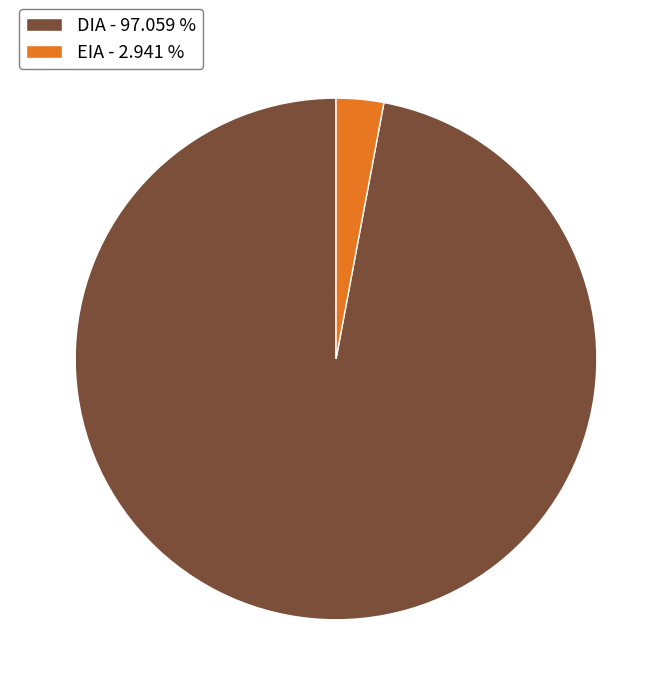

Between EIA - 2.941 % and DIA - 97.059 %, which is larger?

DIA - 97.059 %